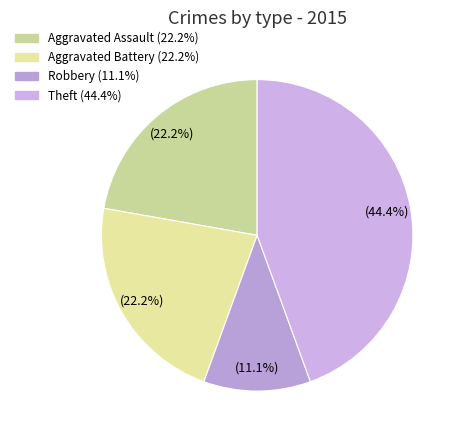

What percentage is NOT represented by Aggravated Assault?

77.8%